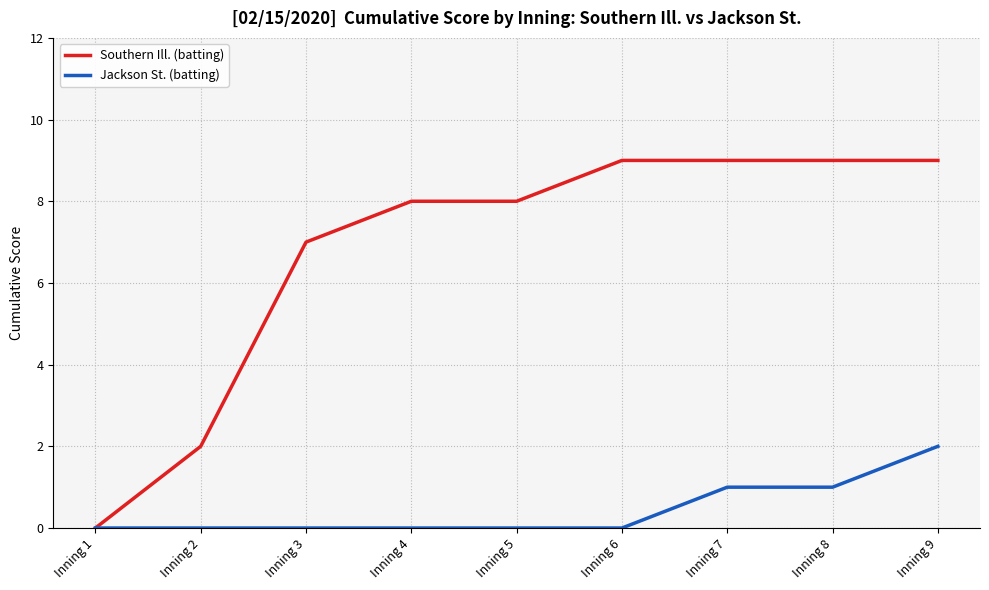

List the series in order of their overall mean, highest first.

Southern Ill. (batting), Jackson St. (batting)